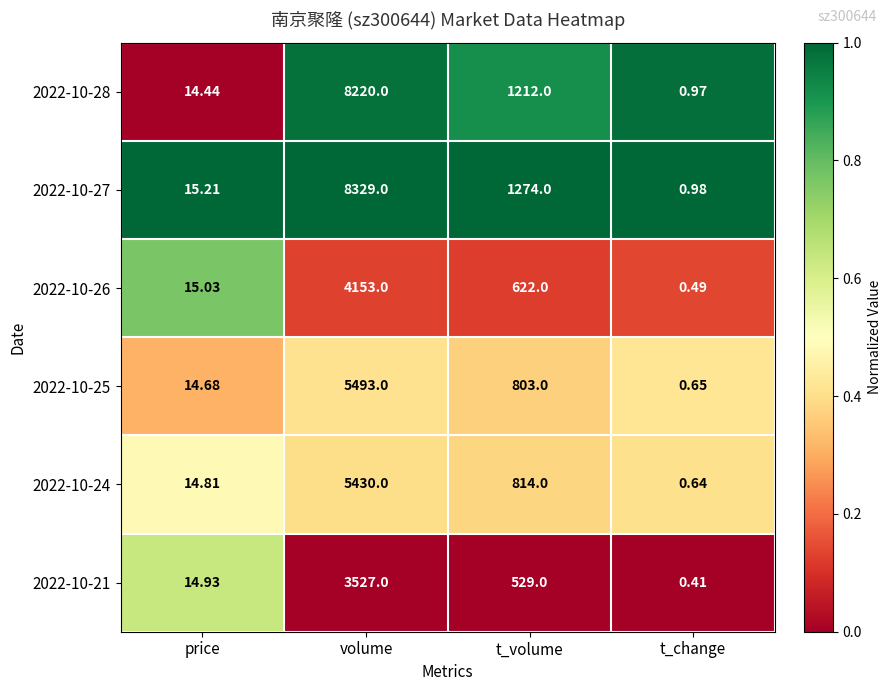

At which label does 2022-10-21 reach its peak?

volume